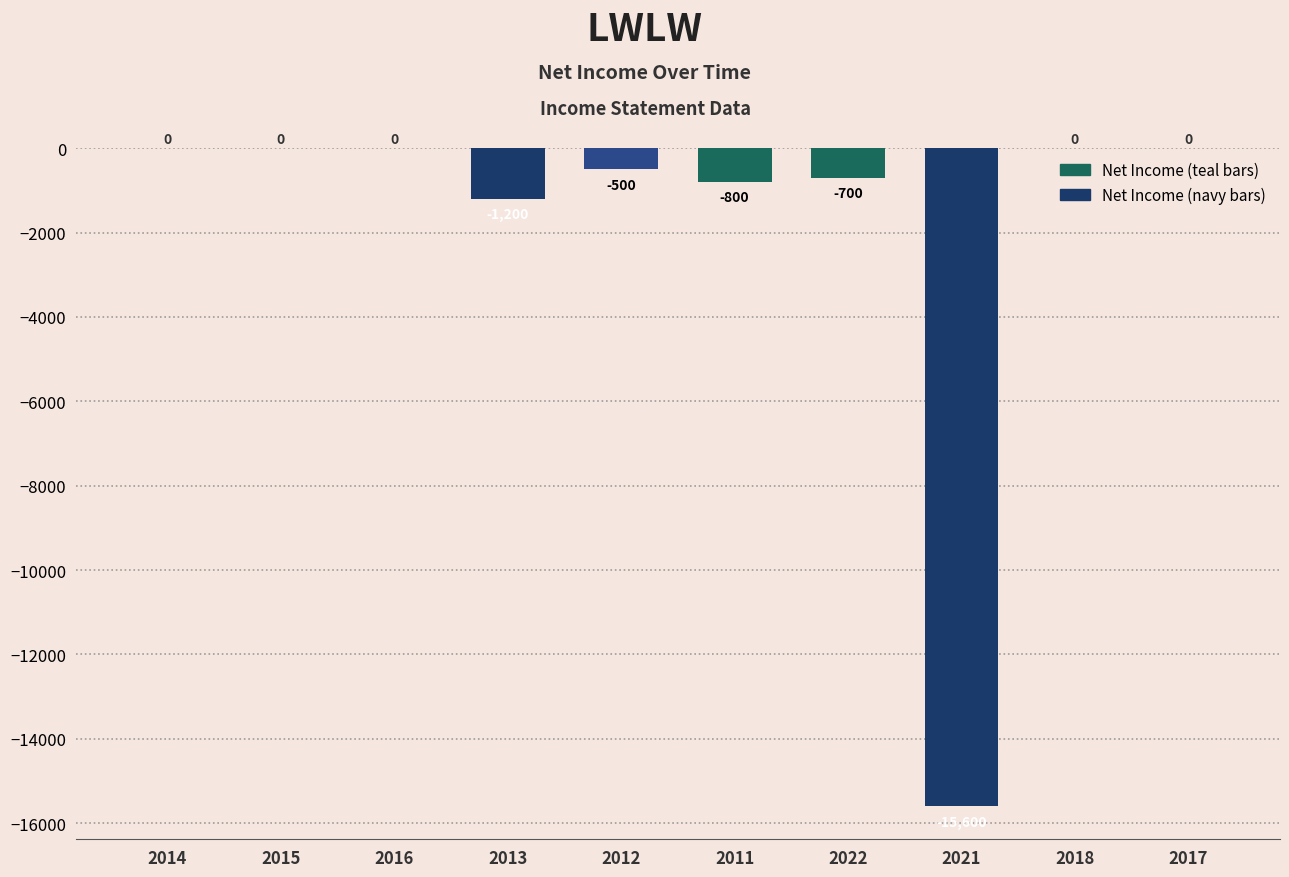

Reading left to right, transcribe all the data shown in this chart.

0	0	0	-1200	-500	-800	-700	-15600	0	0